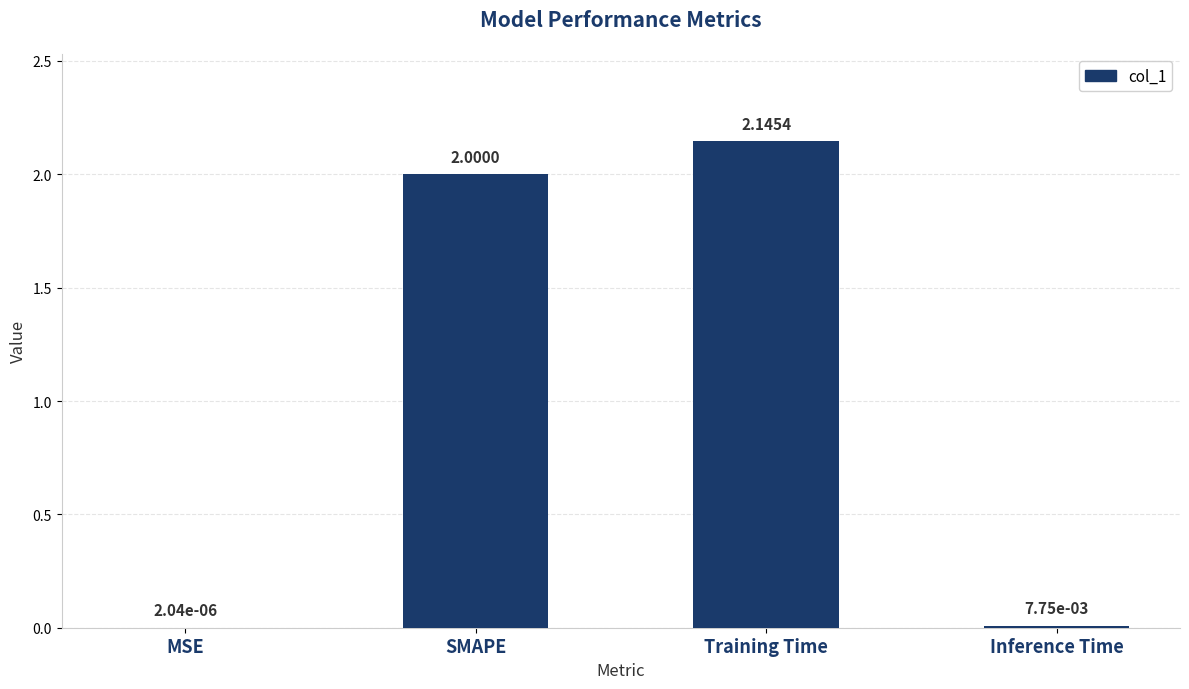

What is the average value?

1.0